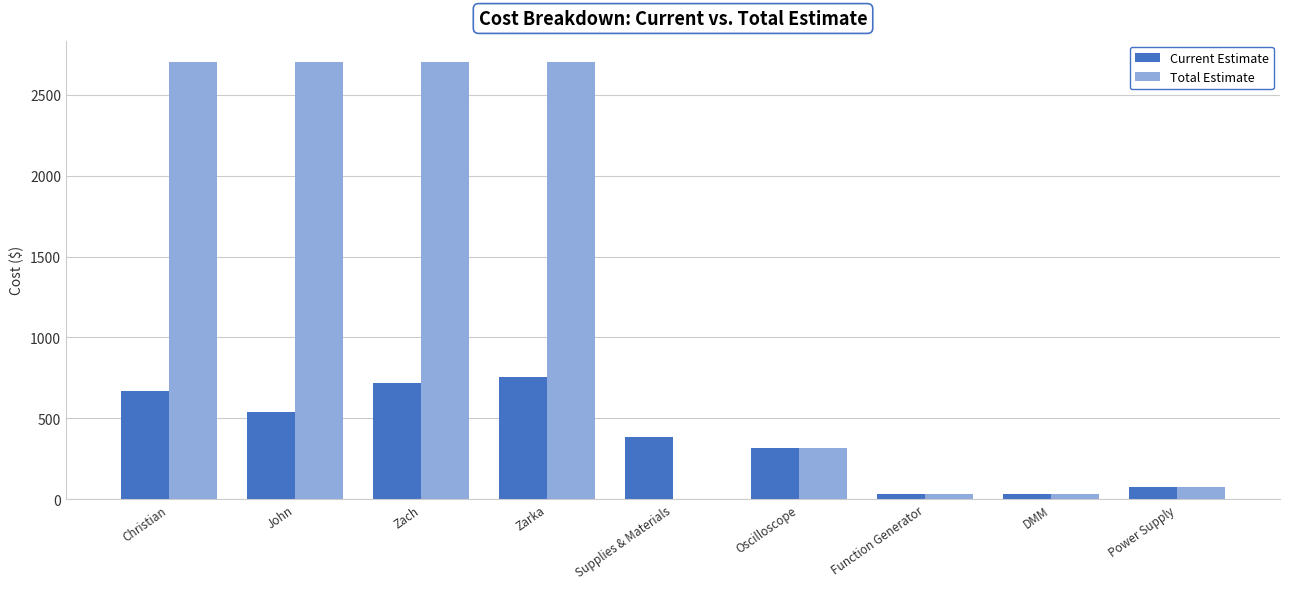

Which series has the largest total across all categories?

Total Estimate